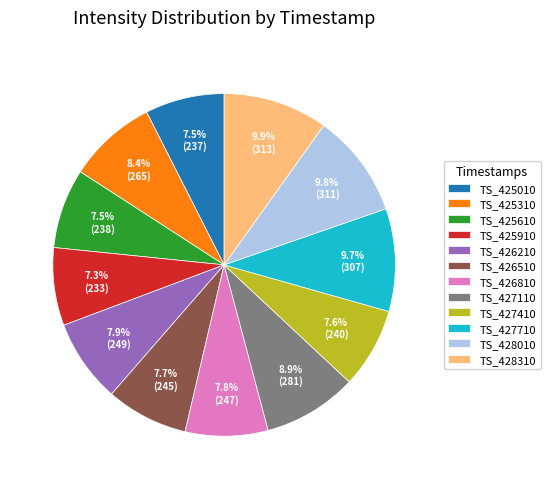

Approximately how many times larger is the value at TS_425310 compared to TS_425010?

1.1